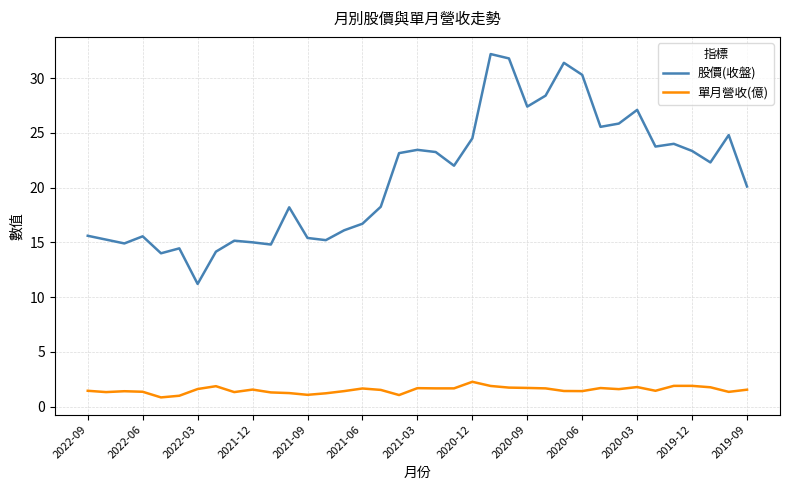

What is the difference between the maximum and minimum values in the 單月營收(億) series?

1.4